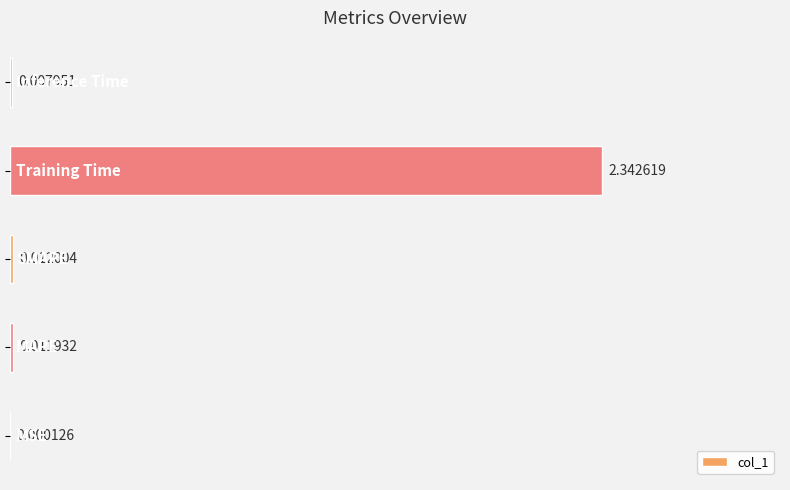

Count the number of data series in this chart.

1